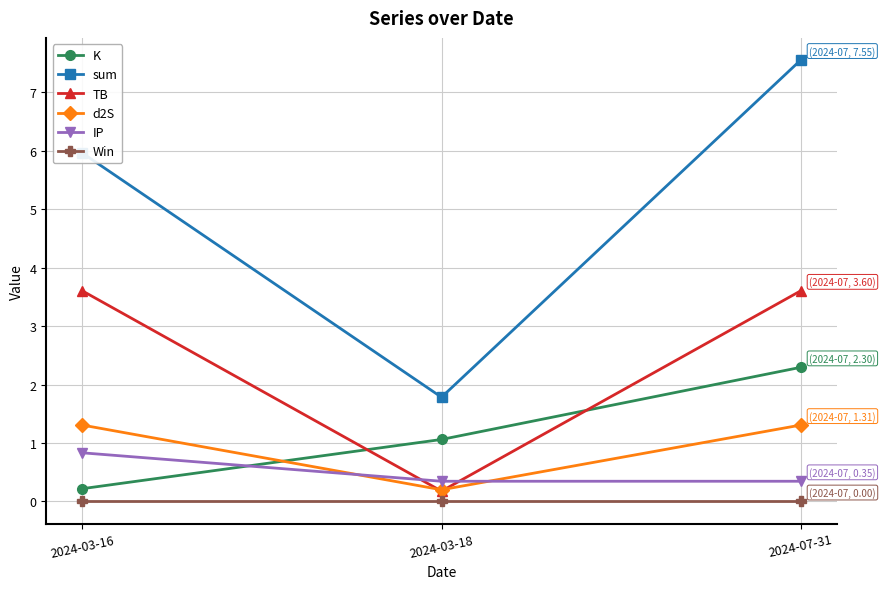

The IP series shows 0.6 at 2024-03-18. True or false?

False